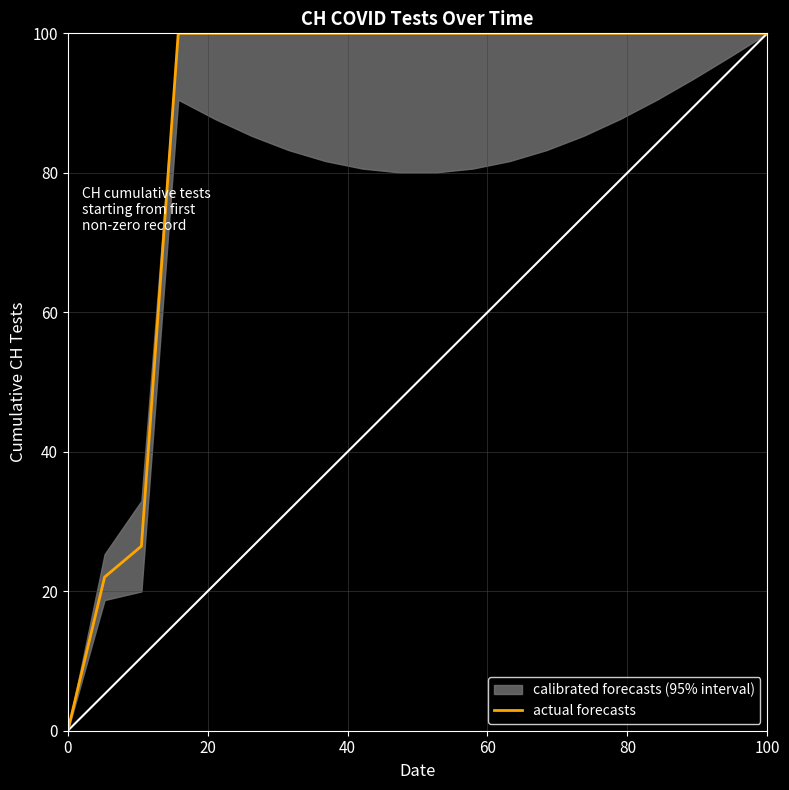

What is the difference between the second highest and minimum values?

100.0